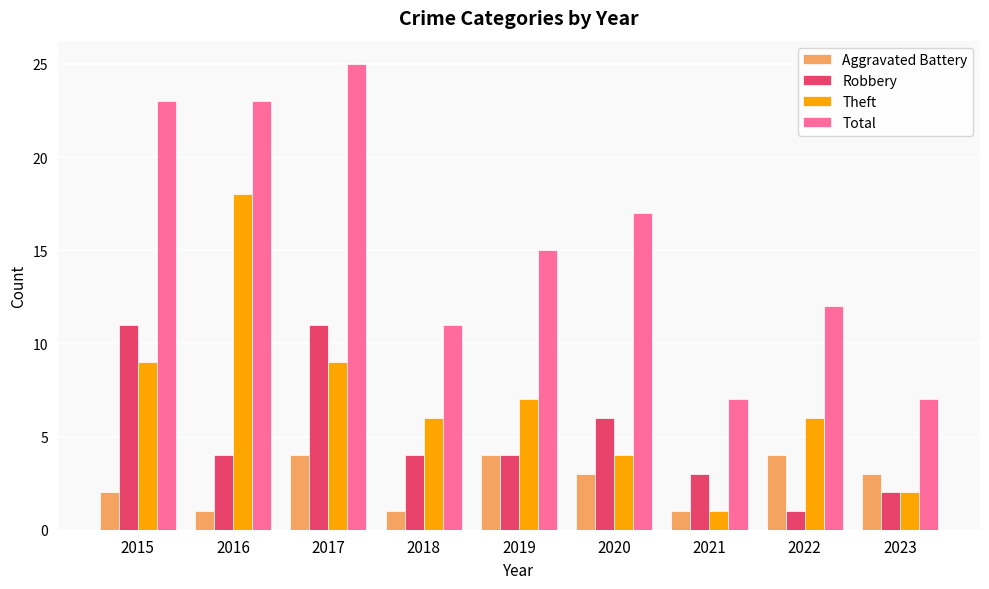

What is the difference between the maximum and minimum values in the Theft series?

17